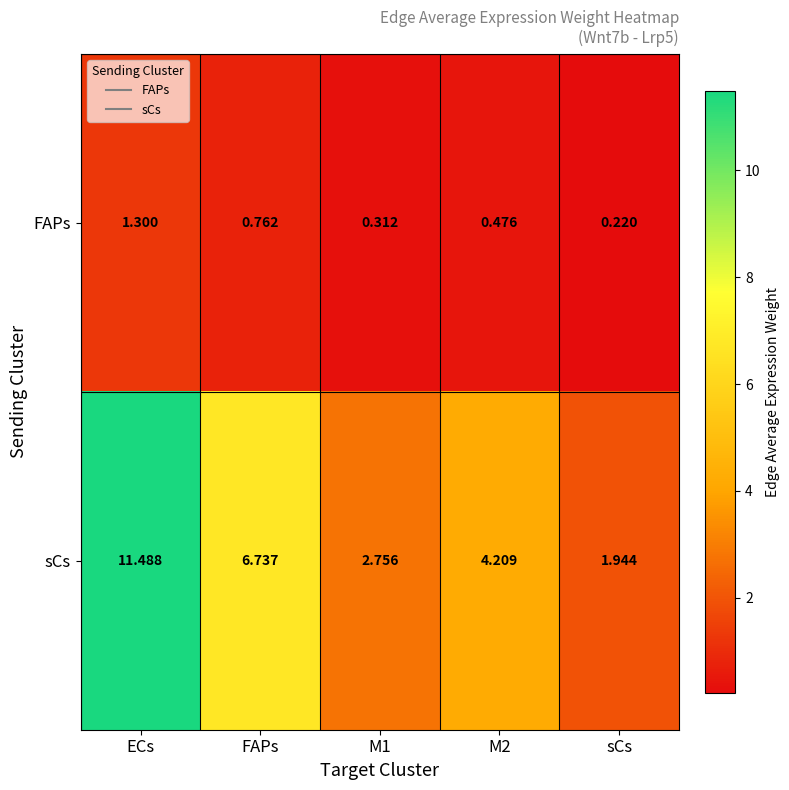

Which series has the largest total across all categories?

sCs